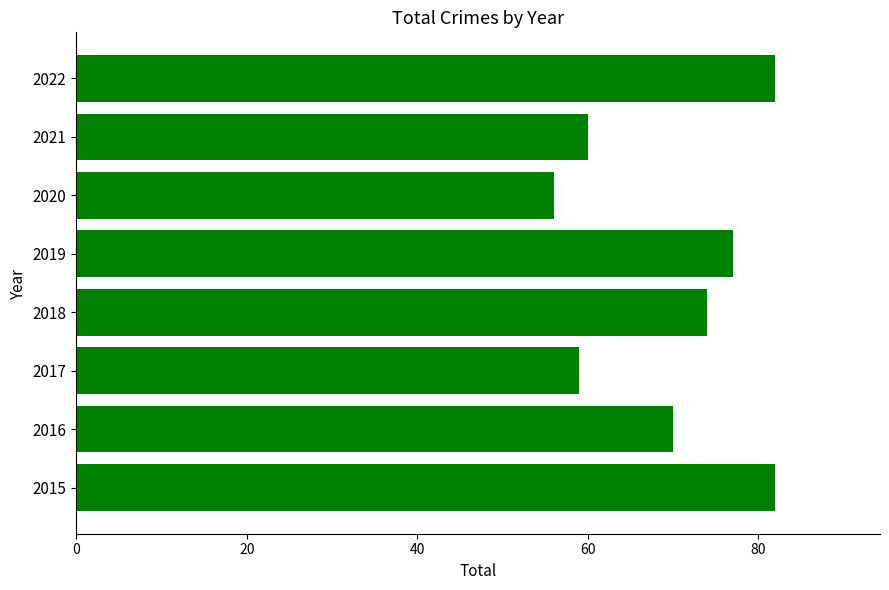

How many data points does each series have?

8